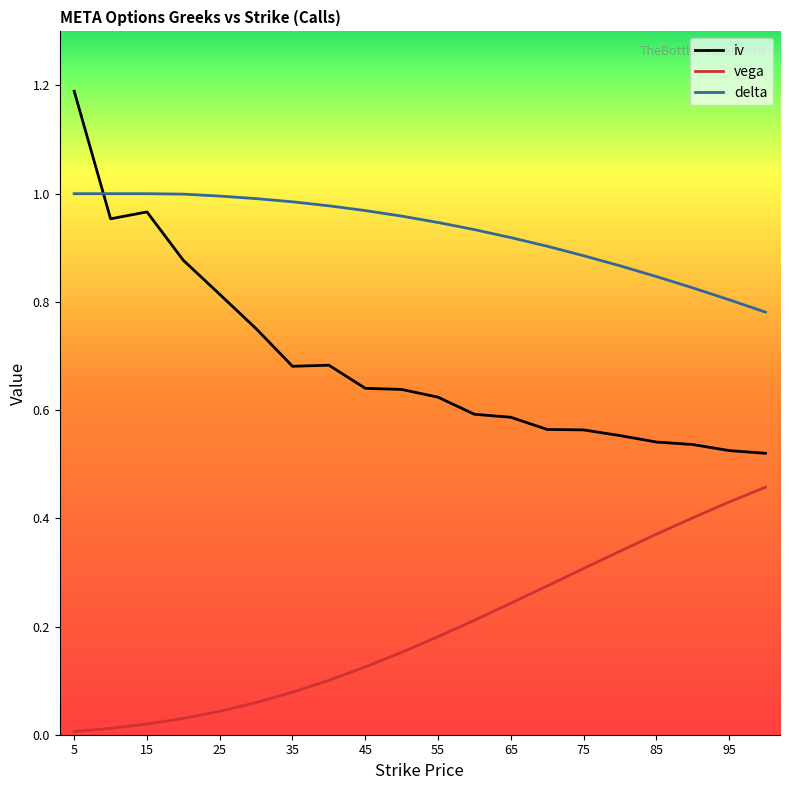

Which series has the largest range (max minus min)?

iv